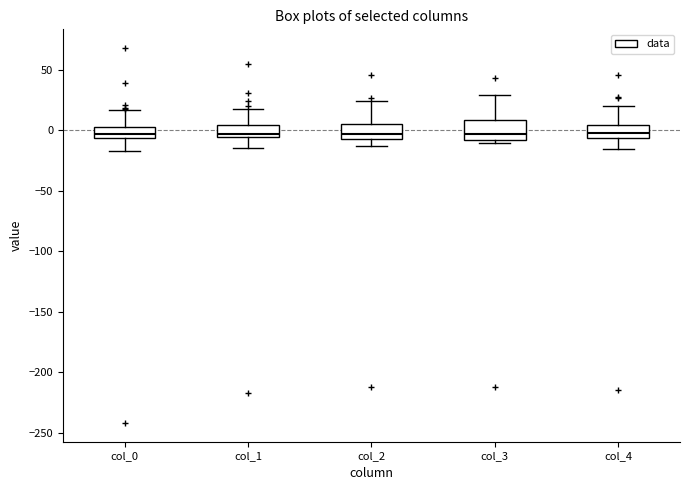

Reading left to right, read every box against the y-axis: the position of its median line, the range the box covers, and the ends of its whiskers. The values are not printed on the chart, so give them approximately, as read against the axis.

col_0: median -5 (inside the box), box -5 to 5, whiskers -20 to 15
col_1: median -5 (just above the box's lower edge), box -5 to 5, whiskers -15 to 15
col_2: median -5, box -10 to 5, whiskers -15 to 25
col_3: median -5, box -10 to 10, whiskers -10 (just below the box's lower edge) to 30
col_4: median 0, box -5 to 5, whiskers -15 to 20